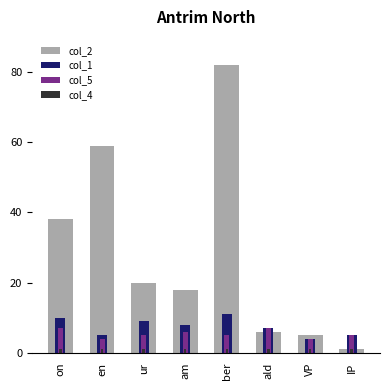

What is the total value across all series at ald?

21